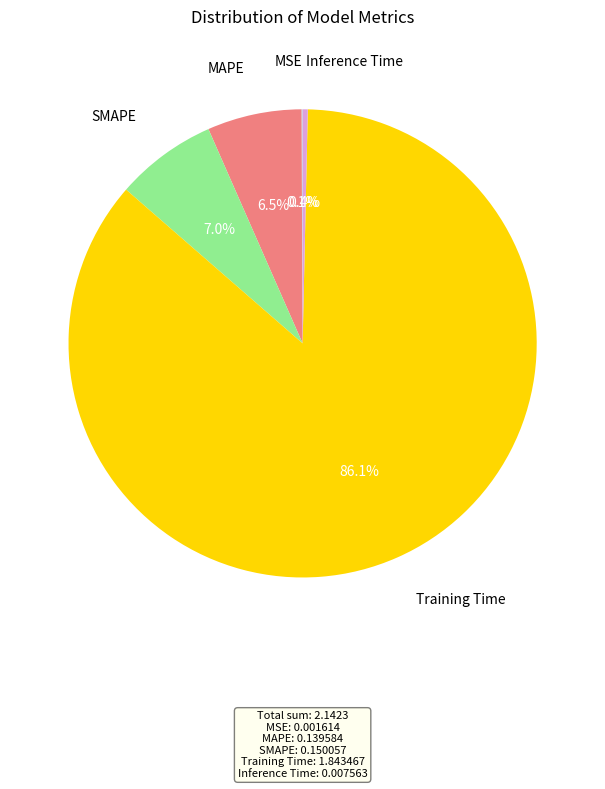

Do Inference Time and MAPE together represent more than half of the pie?

No